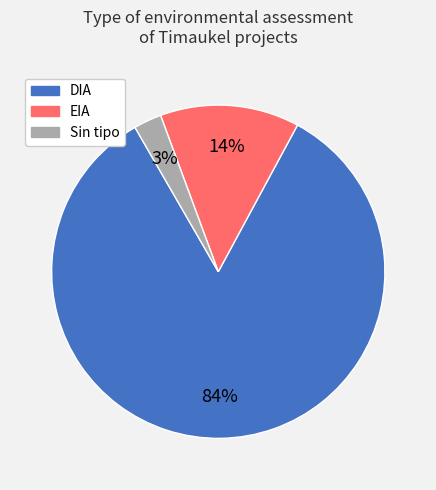

What is the majority slice?

DIA